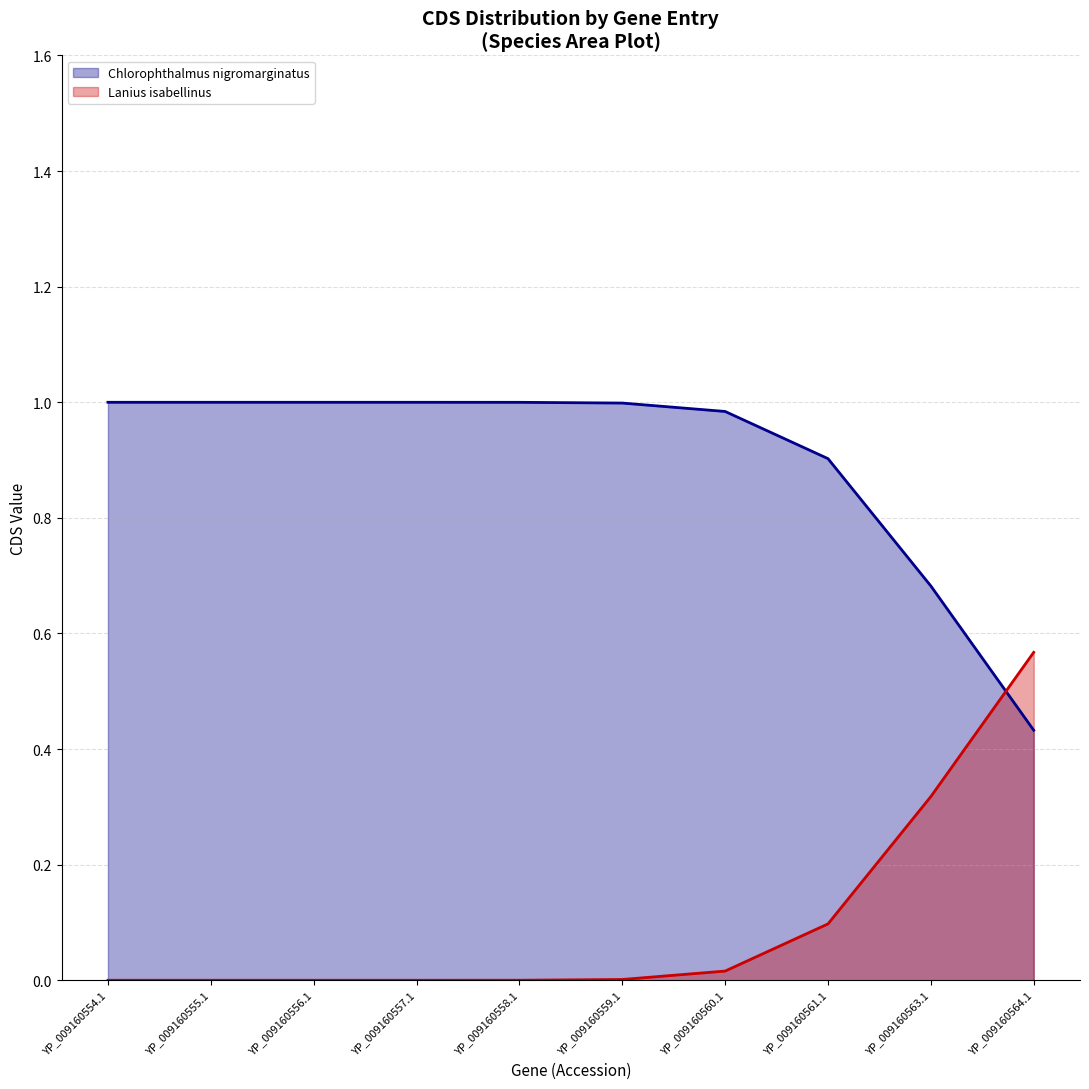

True or false: Chlorophthalmus nigromarginatus (line) has more than 0 points higher than both neighbors.

False